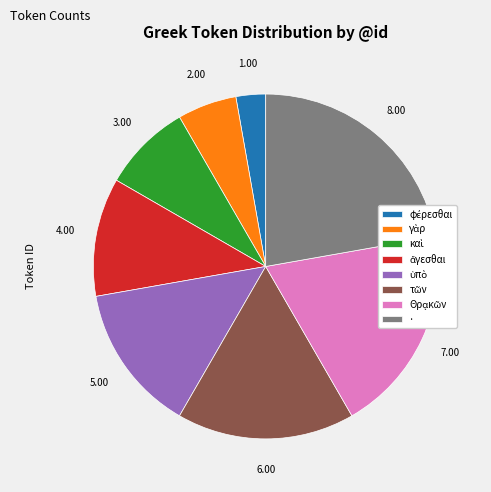

What is the largest slice in the pie chart?

·